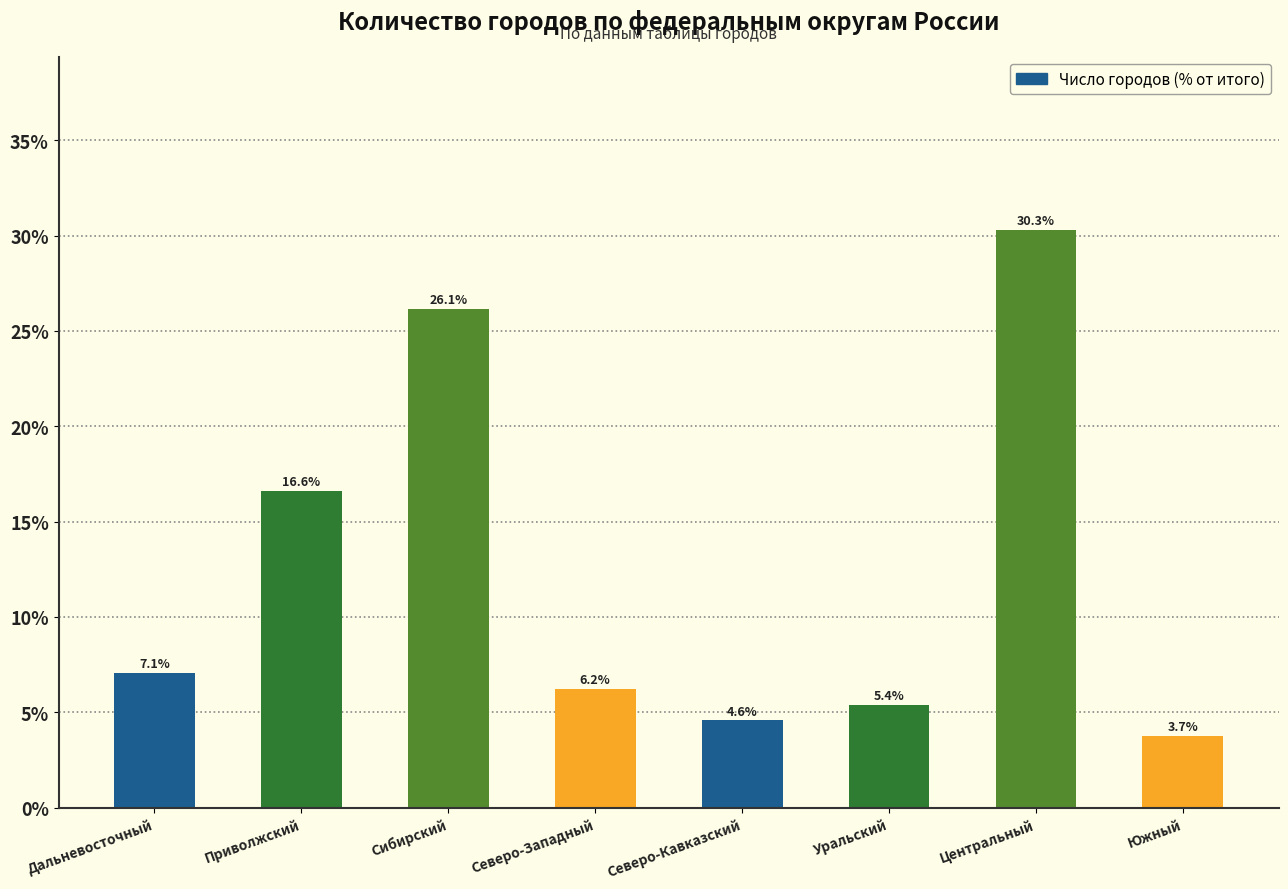

What is the label of the 3rd bar from the left?

Сибирский